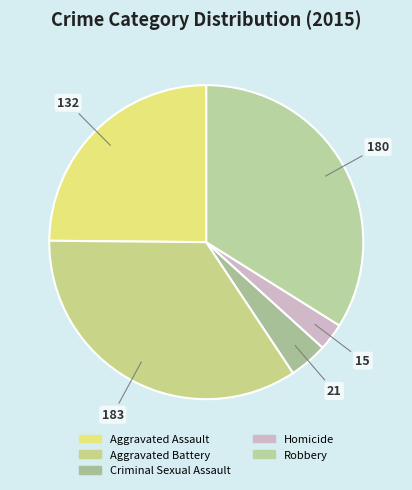

Combined, do Robbery and Aggravated Assault account for over 50%?

Yes